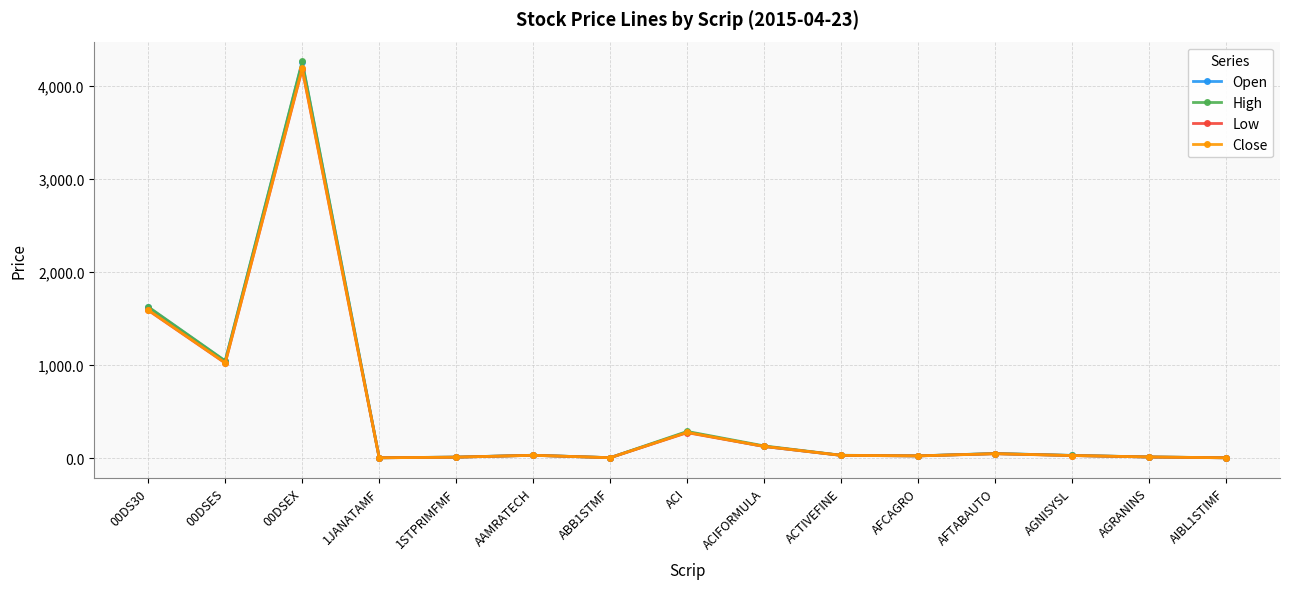

Does the chart display data point markers on the line(s)?

Yes